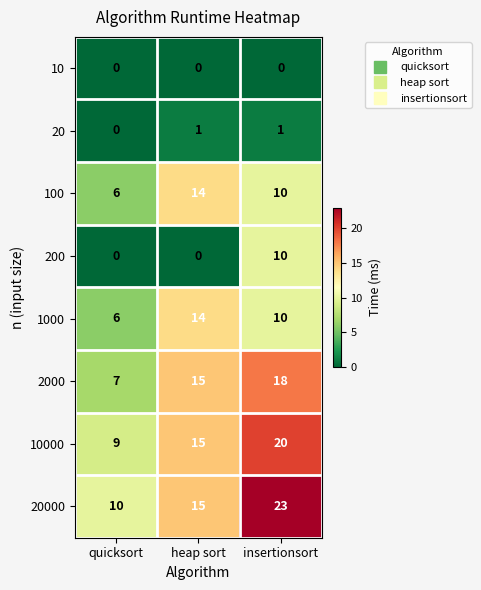

Which series changed the most between quicksort and insertionsort?

20000